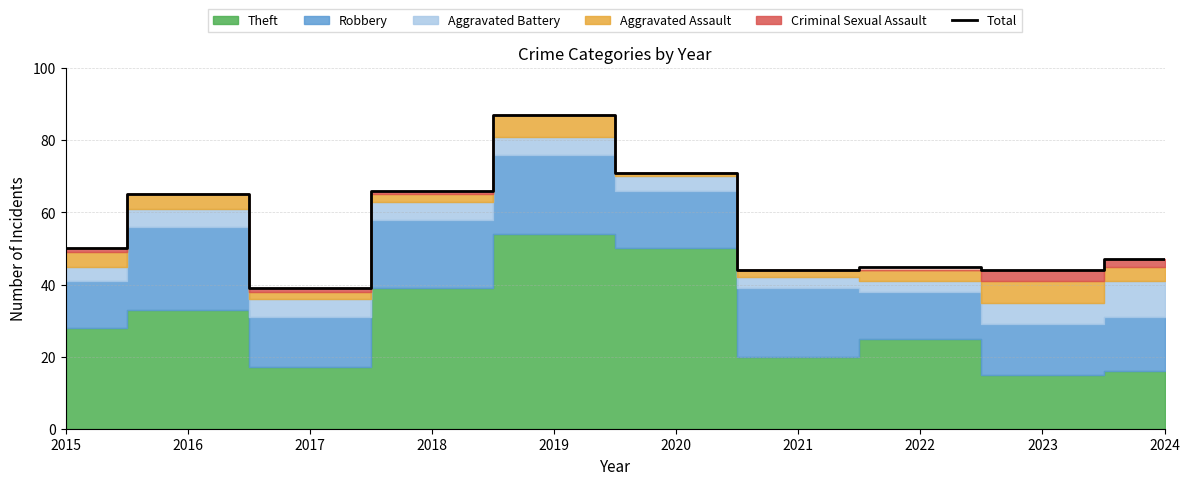

What is the difference between the second highest and minimum values?

32